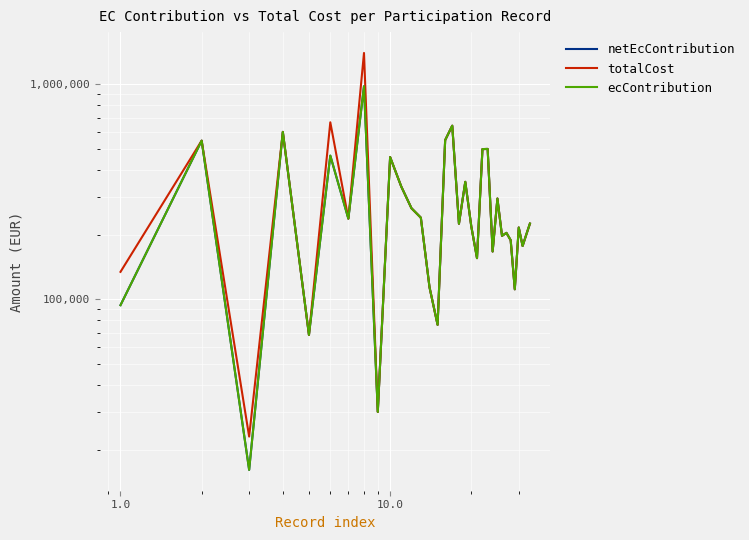

True or false: totalCost and netEcContribution cross at least once.

True